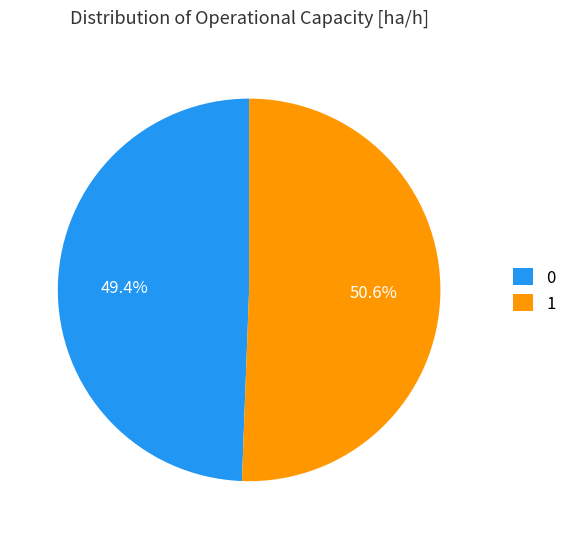

Is the sum of 1 and 0 greater than half?

Yes